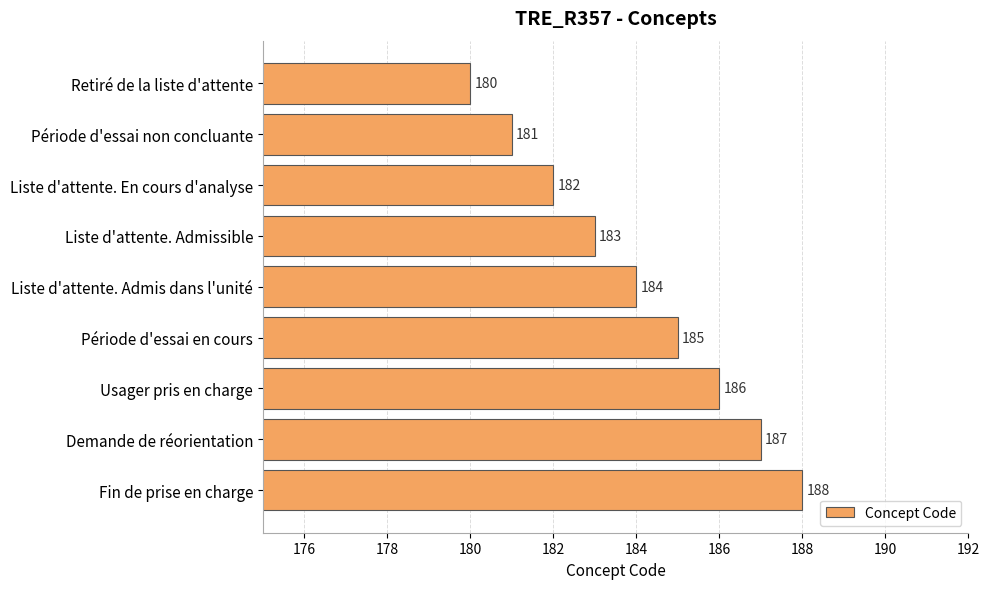

How many bars are there in total?

9